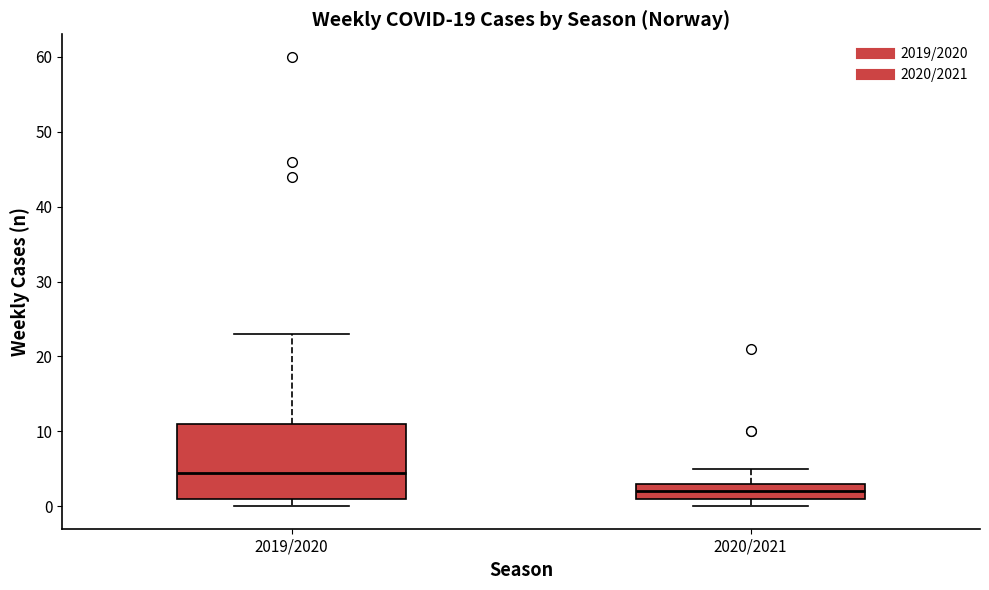

Which box's median line is the lowest?

2020/2021